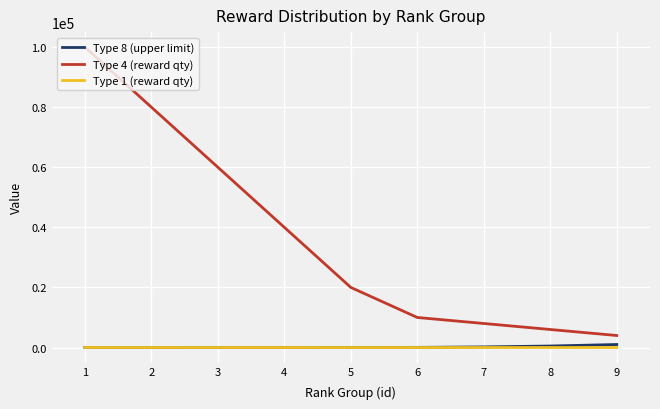

What are all the series names shown in the legend?

Type 8 (upper limit), Type 4 (reward qty), Type 1 (reward qty)